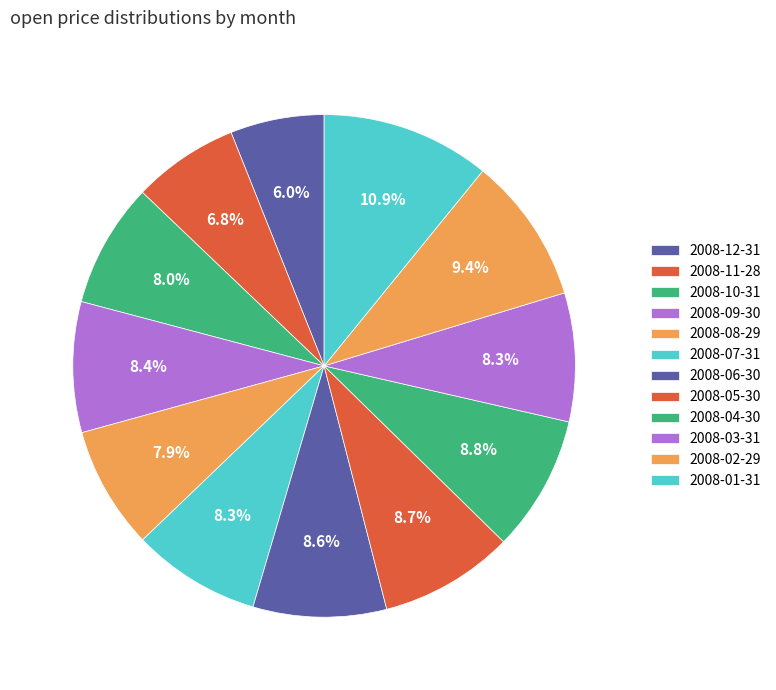

True or false: 2008-11-28 accounts for 1% of the total.

False